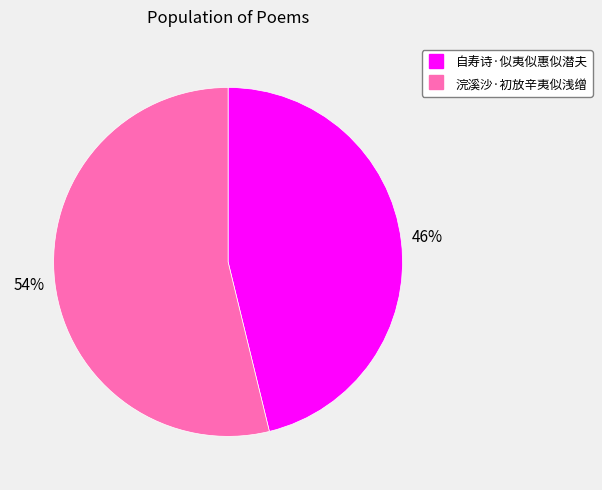

Is it true that 浣溪沙·初放辛夷似浅缯 is 46% of the pie?

False